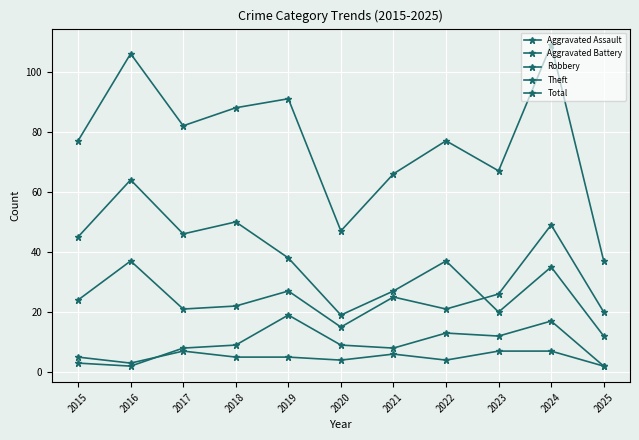

Is it true that Robbery equals 15 at 2020?

True